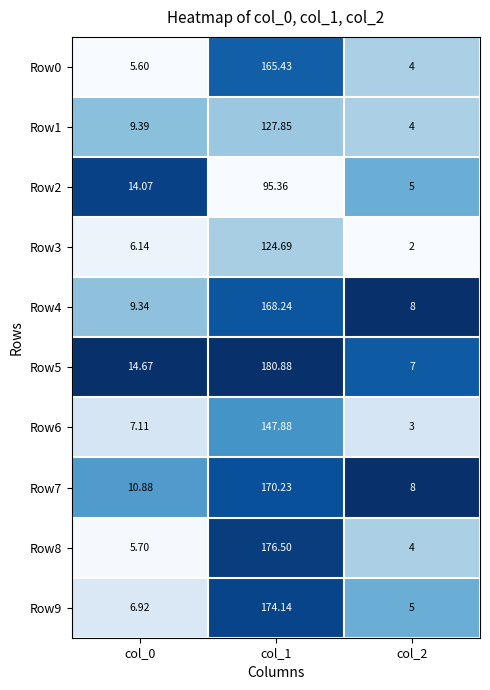

At which category is the sum across all series the highest?

col_1